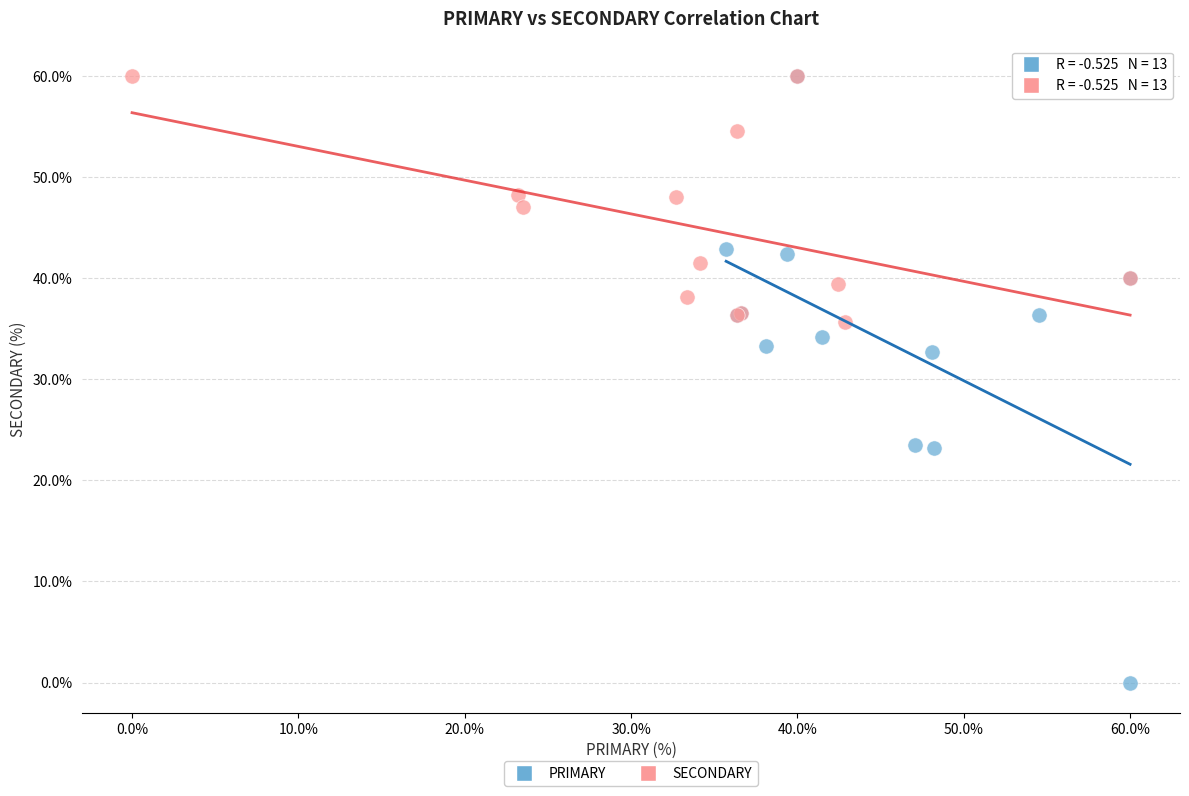

Which series has the largest Y range (max minus min)?

PRIMARY